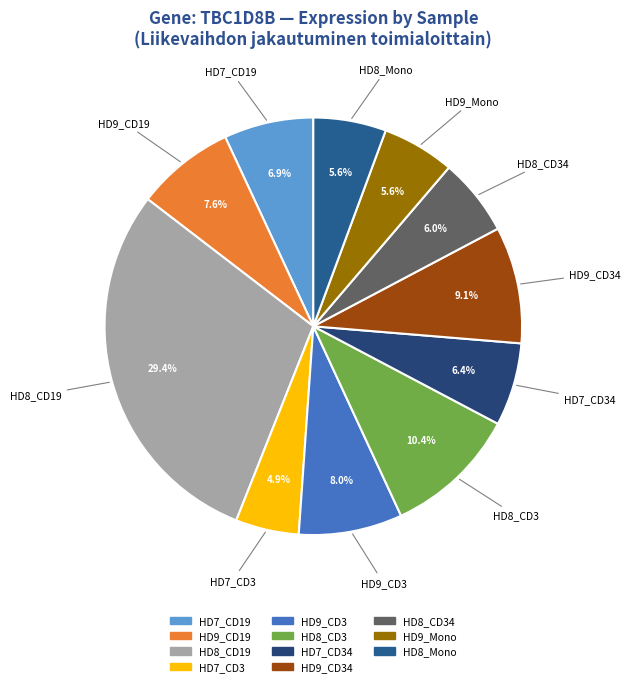

To the nearest percent, what is the difference between the largest and smallest slice percentages?

25%